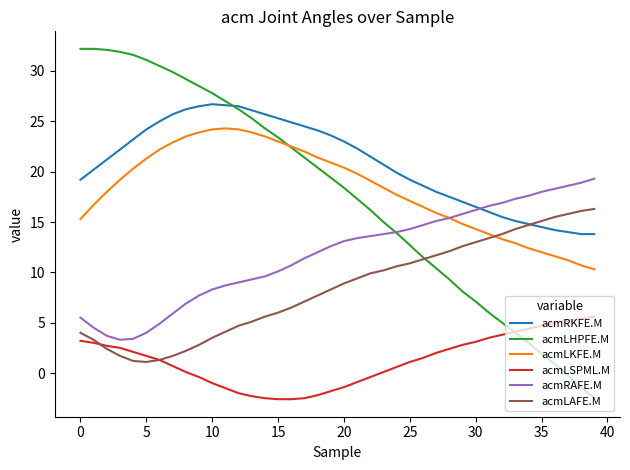

What is the highest value of the acmLHPFE.M series?

32.2